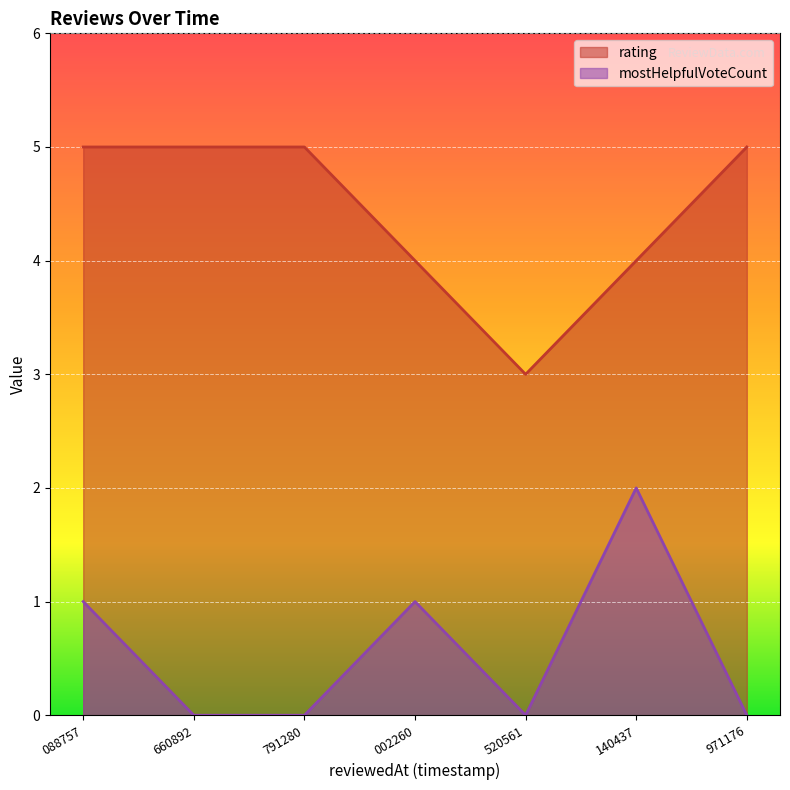

List the series in order of their peak value, highest first.

rating, mostHelpfulVoteCount